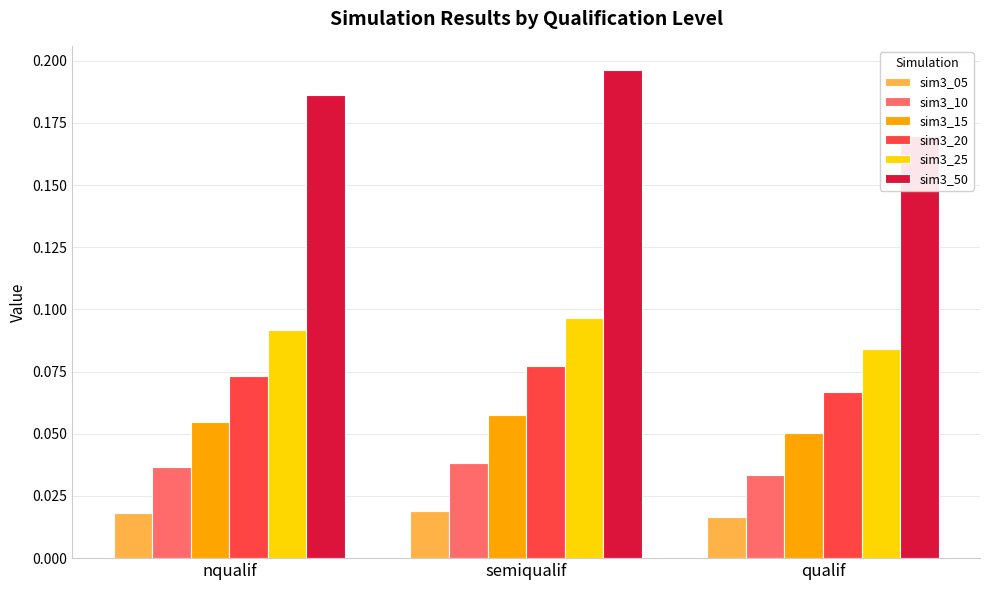

Reading left to right, transcribe all the data shown in this chart.

sim3_05: nqualif=0.0	semiqualif=0.0	qualif=0.0
sim3_10: nqualif=0.0	semiqualif=0.0	qualif=0.0
sim3_15: nqualif=0.1	semiqualif=0.1	qualif=0.1
sim3_20: nqualif=0.1	semiqualif=0.1	qualif=0.1
sim3_25: nqualif=0.1	semiqualif=0.1	qualif=0.1
sim3_50: nqualif=0.2	semiqualif=0.2	qualif=0.2